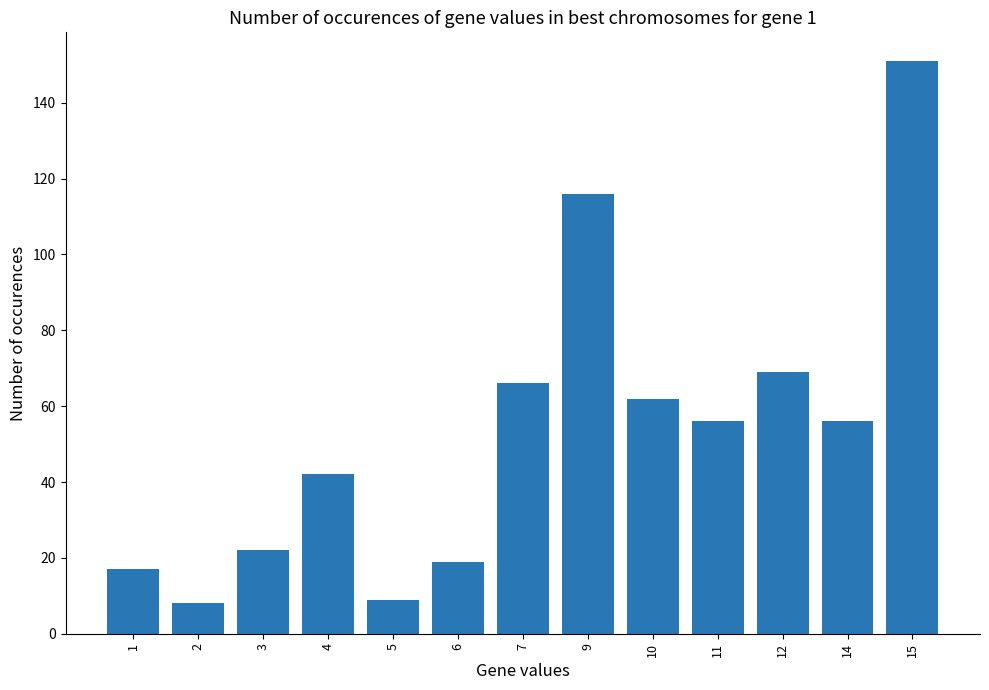

True or false: the data shows 19 at 6.

True